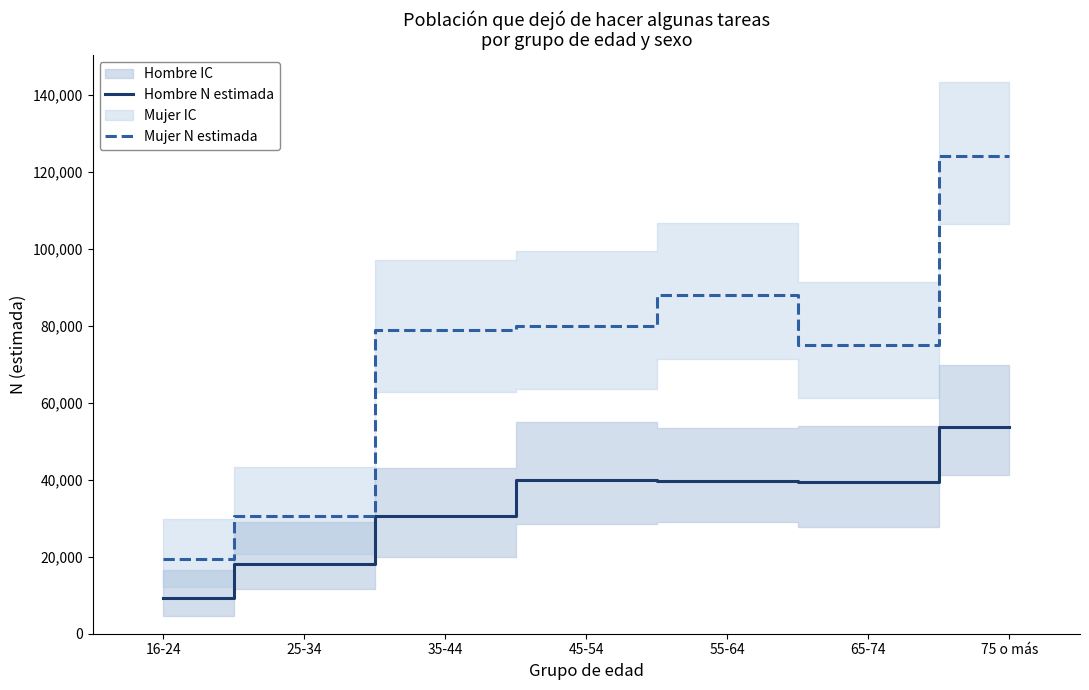

True or false: Hombre N estimada has more than 1 interior local peaks.

False